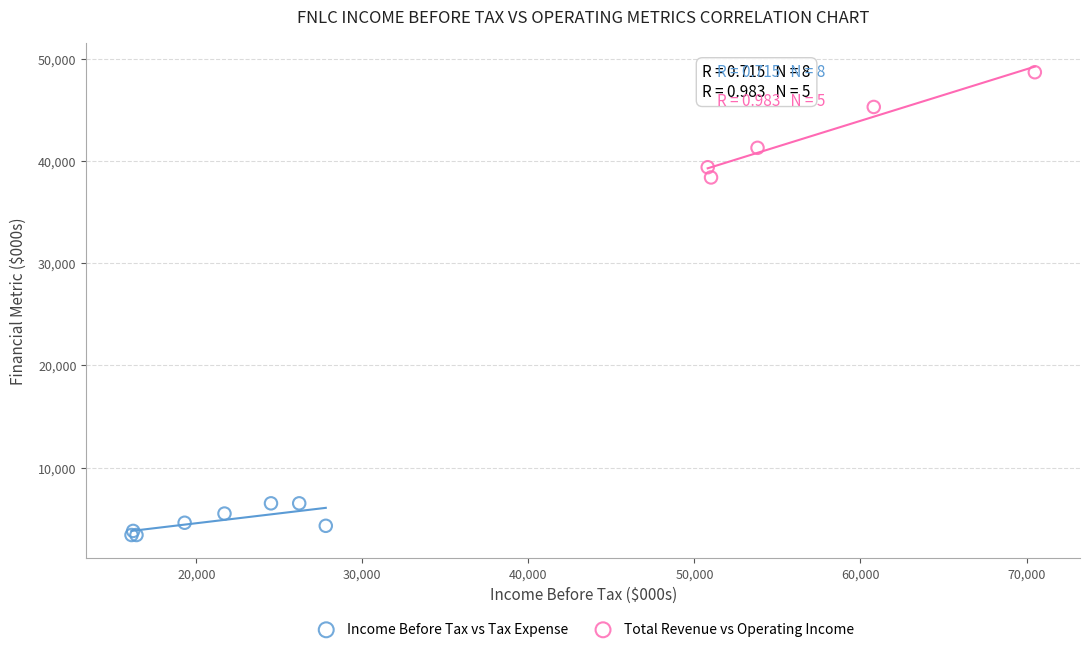

Which series has the widest spread of Y values?

Total Revenue vs Operating Income